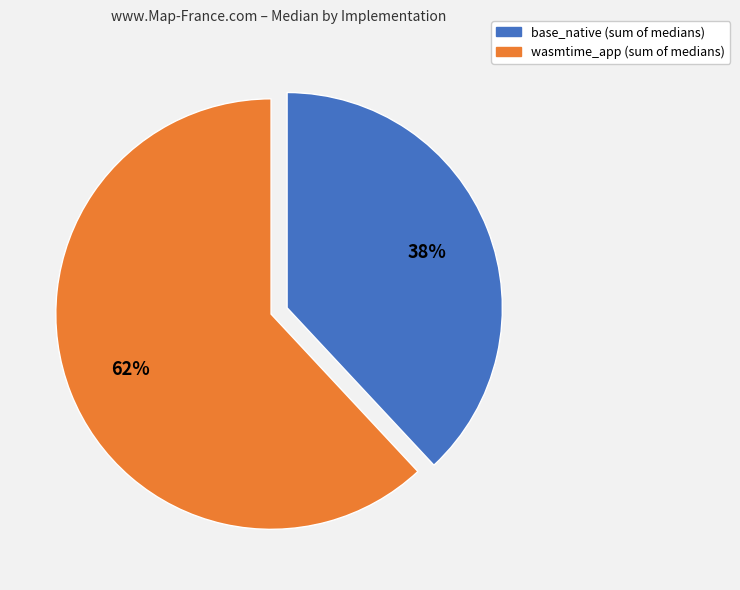

Is there any slice that represents more than half of the pie?

Yes